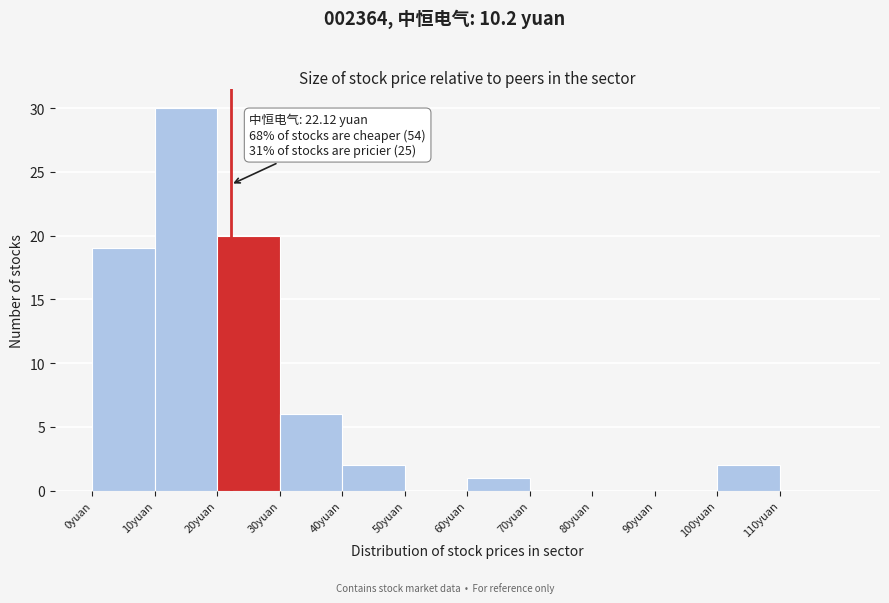

Which range on the x-axis has the tallest bar?

10 to 20